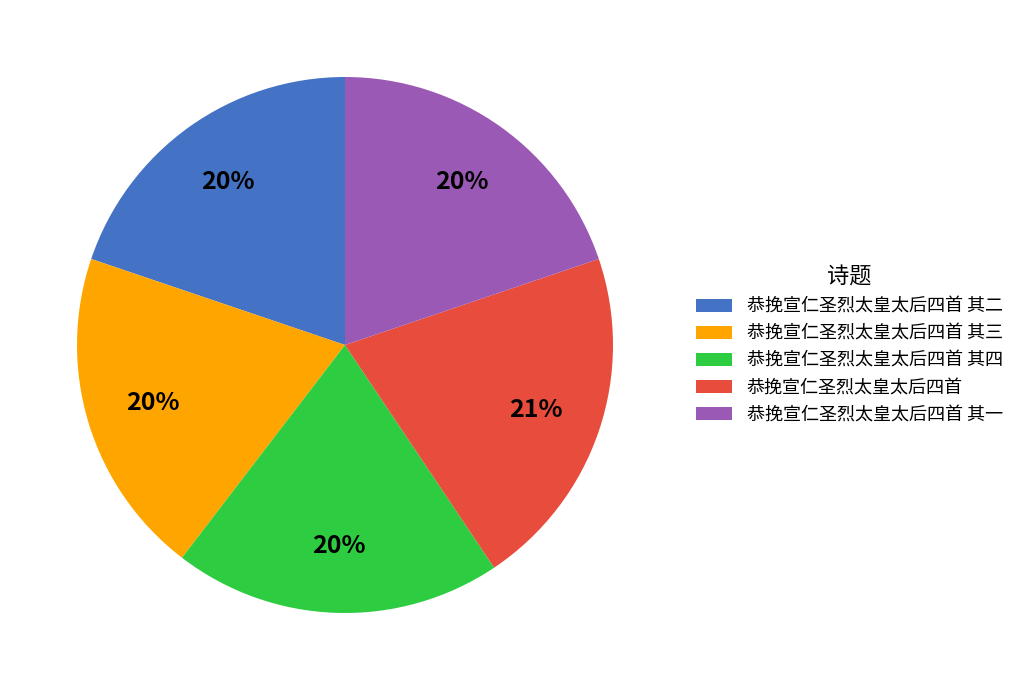

What is the ratio of the value at 恭挽宣仁圣烈太皇太后四首 其二 to the value at 恭挽宣仁圣烈太皇太后四首 其三?

1.0